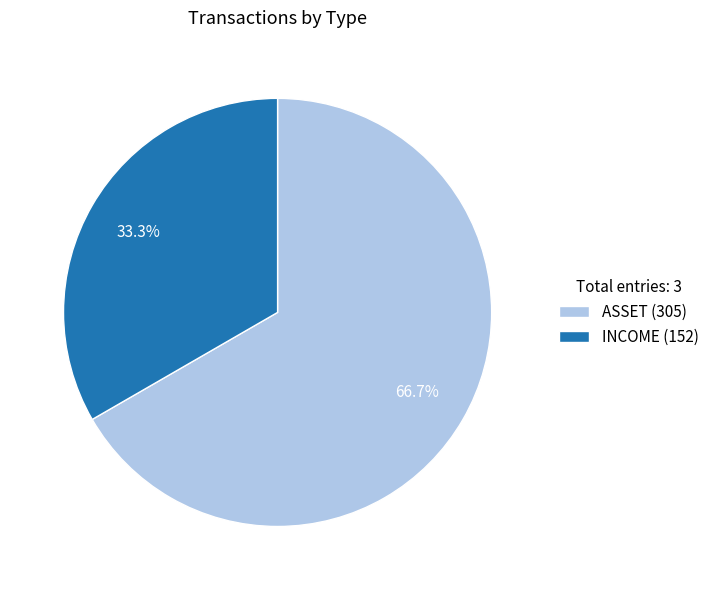

How many segments does this pie chart have?

2